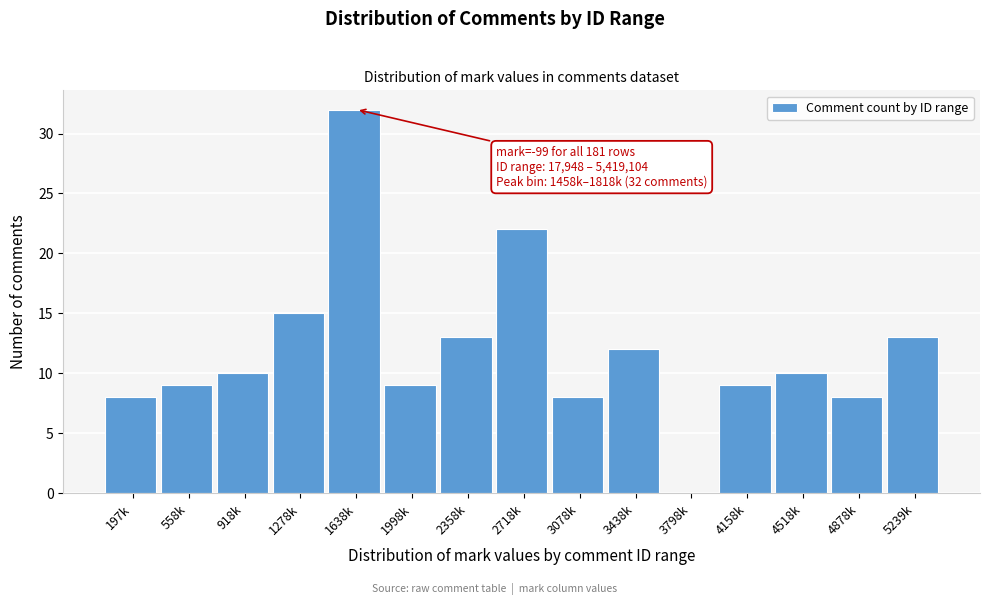

Reading left to right, transcribe all the data shown in this chart.

197k=8	558k=9	918k=10	1278k=15	1638k=32	1998k=9	2358k=13	2718k=22	3078k=8	3438k=12	3798k=0	4158k=9	4518k=10	4878k=8	5239k=13